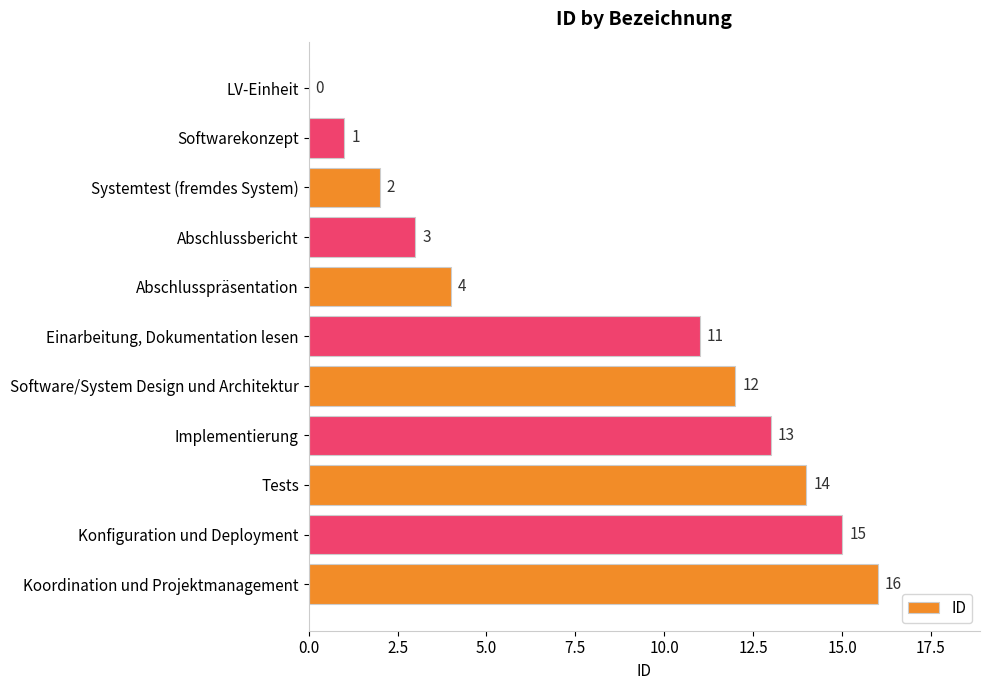

Is it true that the value at Abschlussbericht is 5?

False